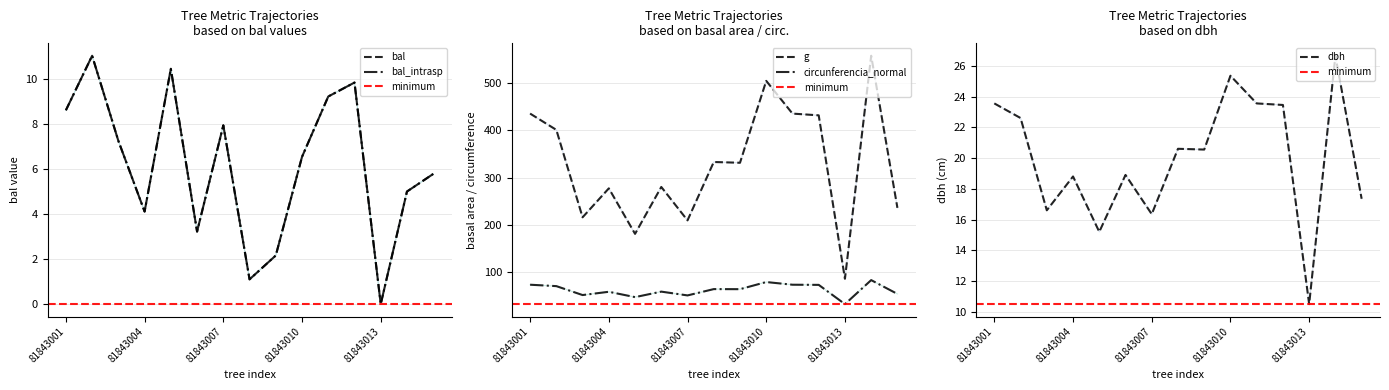

True or false: bal_intrasp and g cross at least once.

False